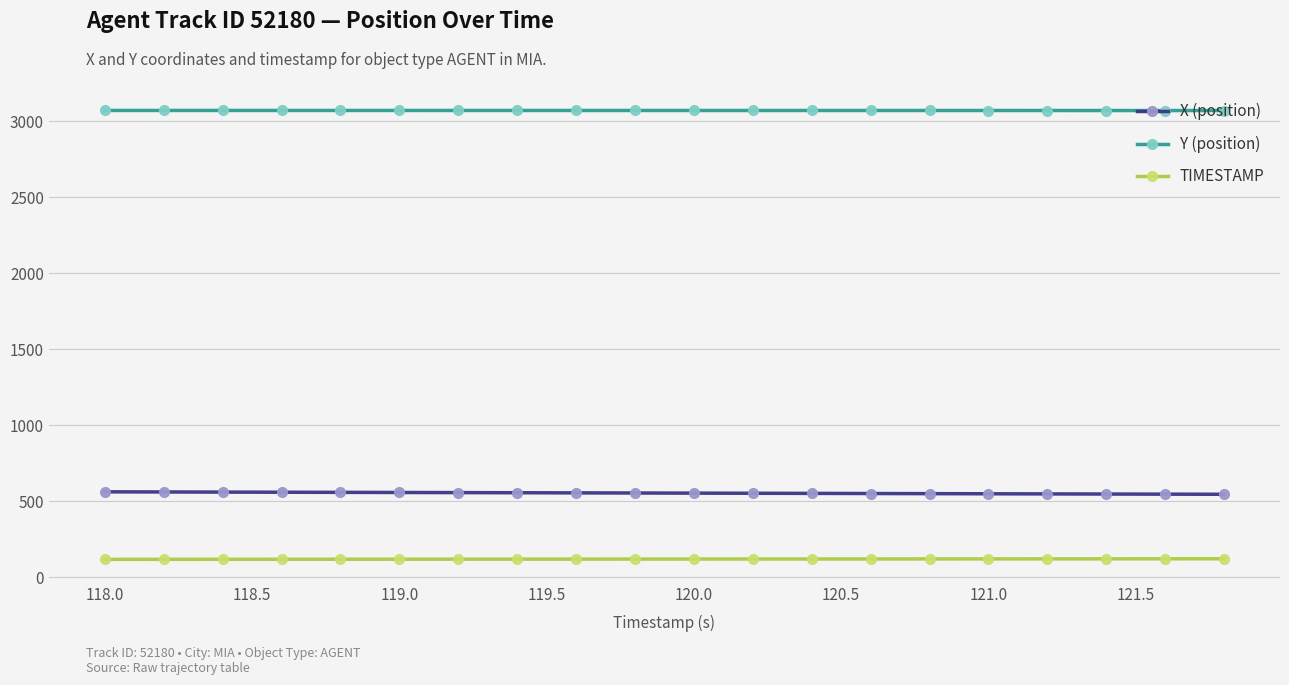

What is the lowest value of the TIMESTAMP series?

118.0